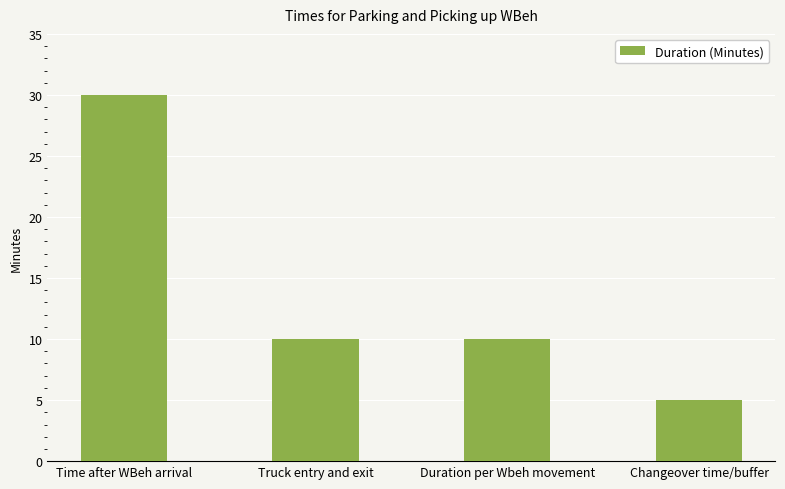

What is the approximate value at Changeover time/buffer?

5